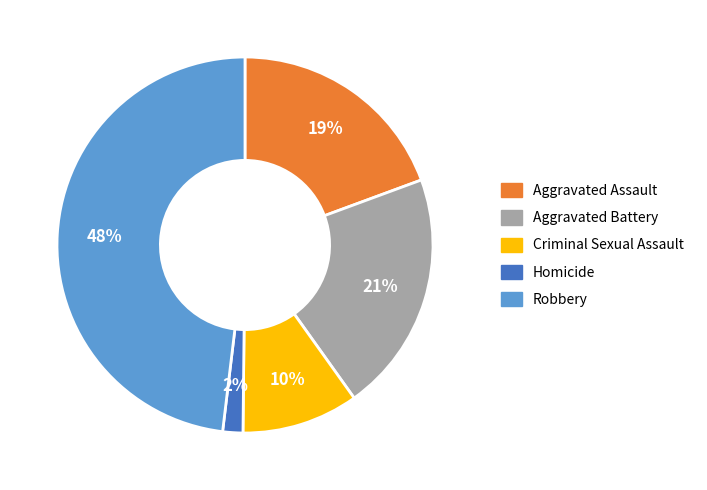

Rank the categories by value from highest to lowest.

Robbery, Aggravated Battery, Aggravated Assault, Criminal Sexual Assault, Homicide